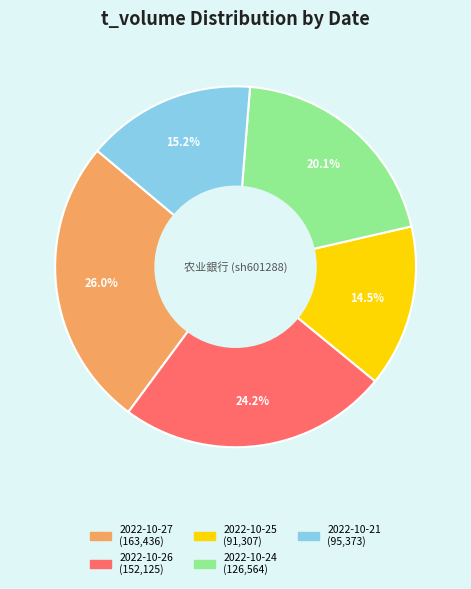

What is the ratio of the value at 2022-10-26 to the value at 2022-10-24?

1.2